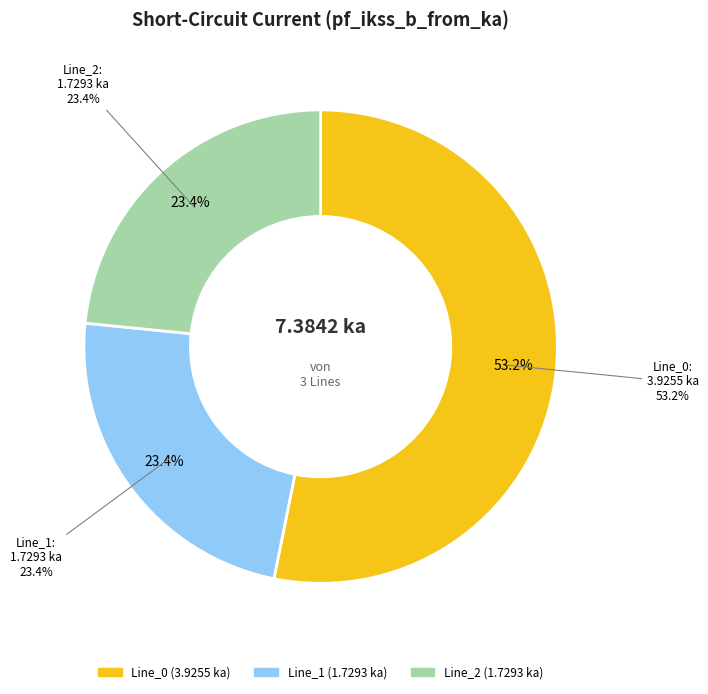

How many slices are in this pie chart?

3